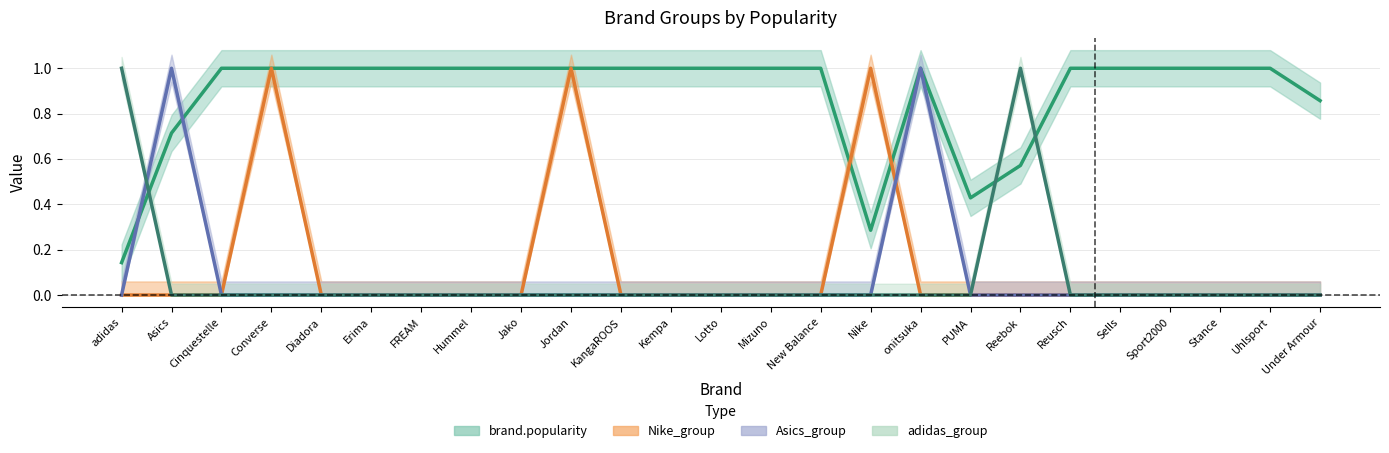

Which has a higher value, Mizuno or Reusch?

Mizuno